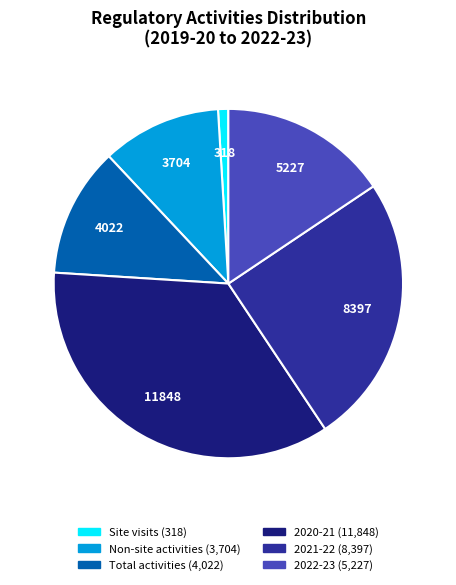

Is the sum of 2022-23 (5,227) and 2020-21 (11,848) greater than half?

Yes